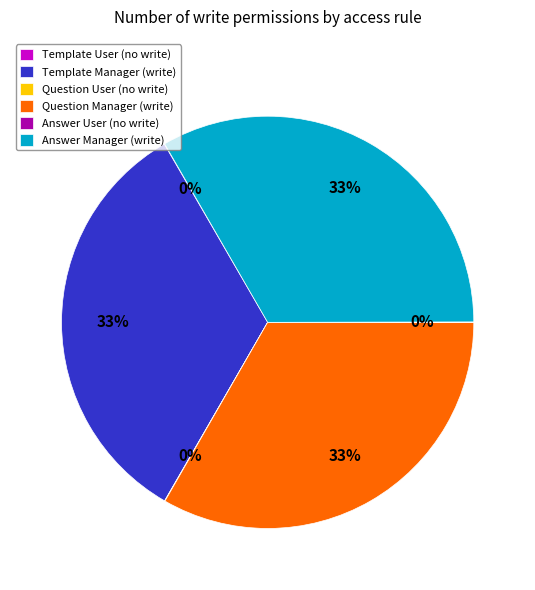

The Question Manager (write) slice represents 21% of the pie. True or false?

False